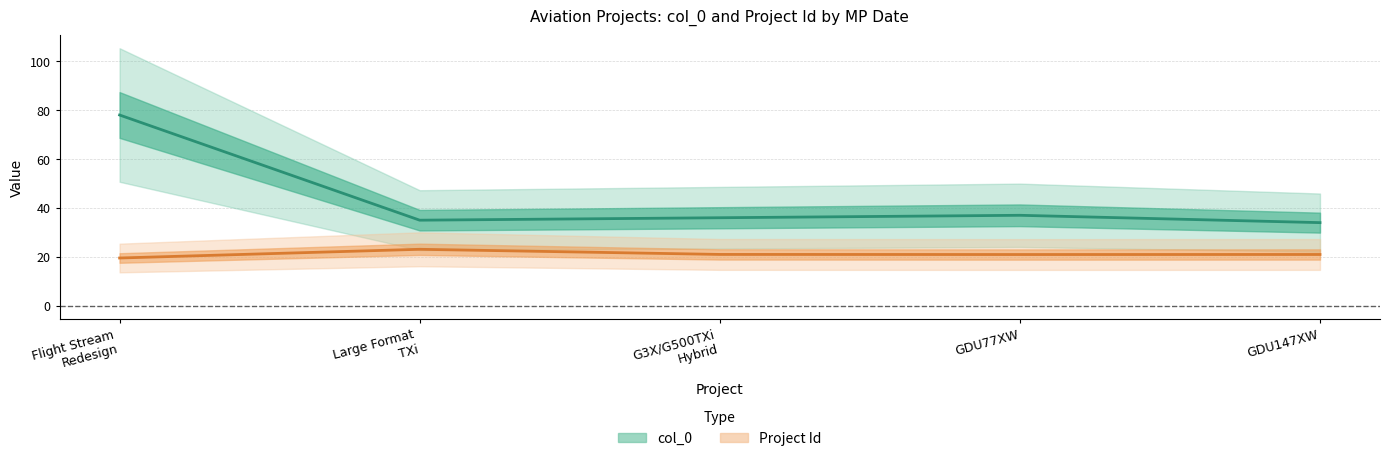

At how many categories does at least one series exceed 57?

1